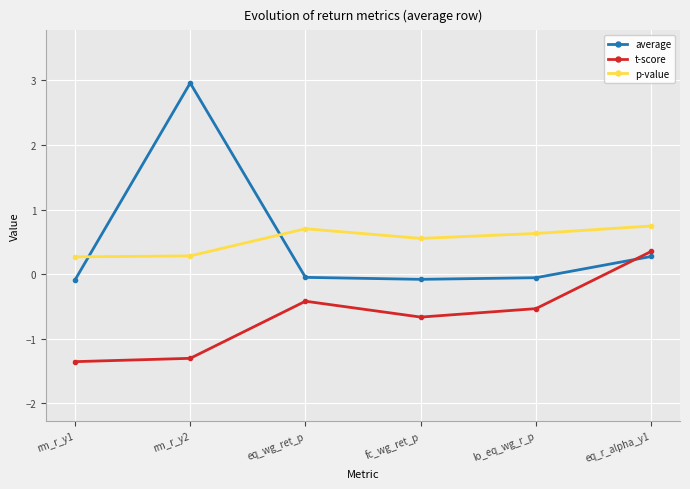

What is the difference between the p-value values at eq_wg_ret_p and lo_eq_wg_r_p?

0.1